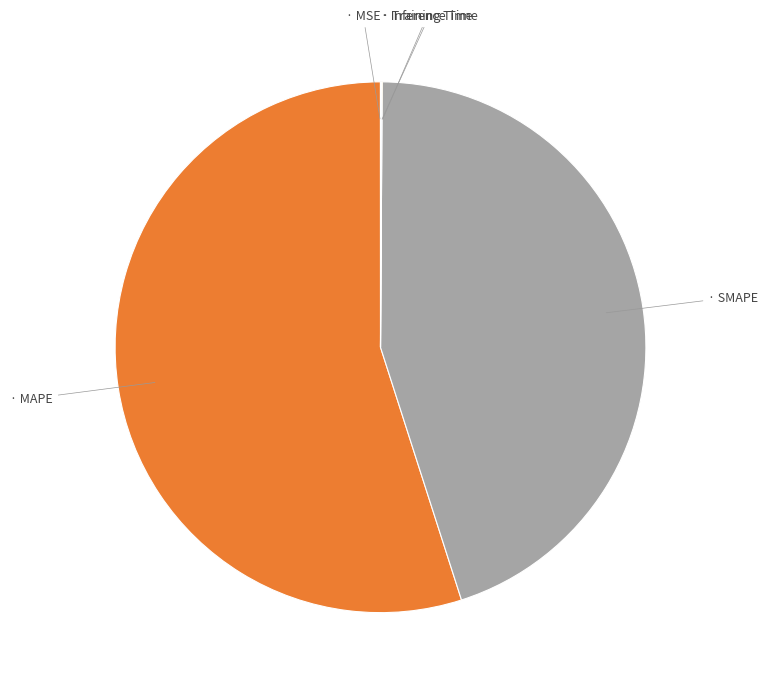

Which slice represents more than half of the pie?

MAPE